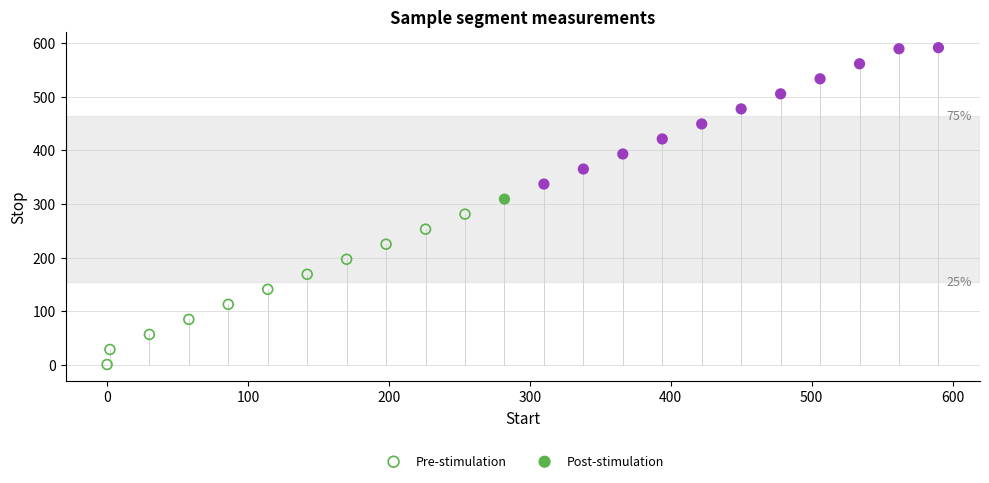

Which series reaches the maximum Y coordinate?

Post-stimulation